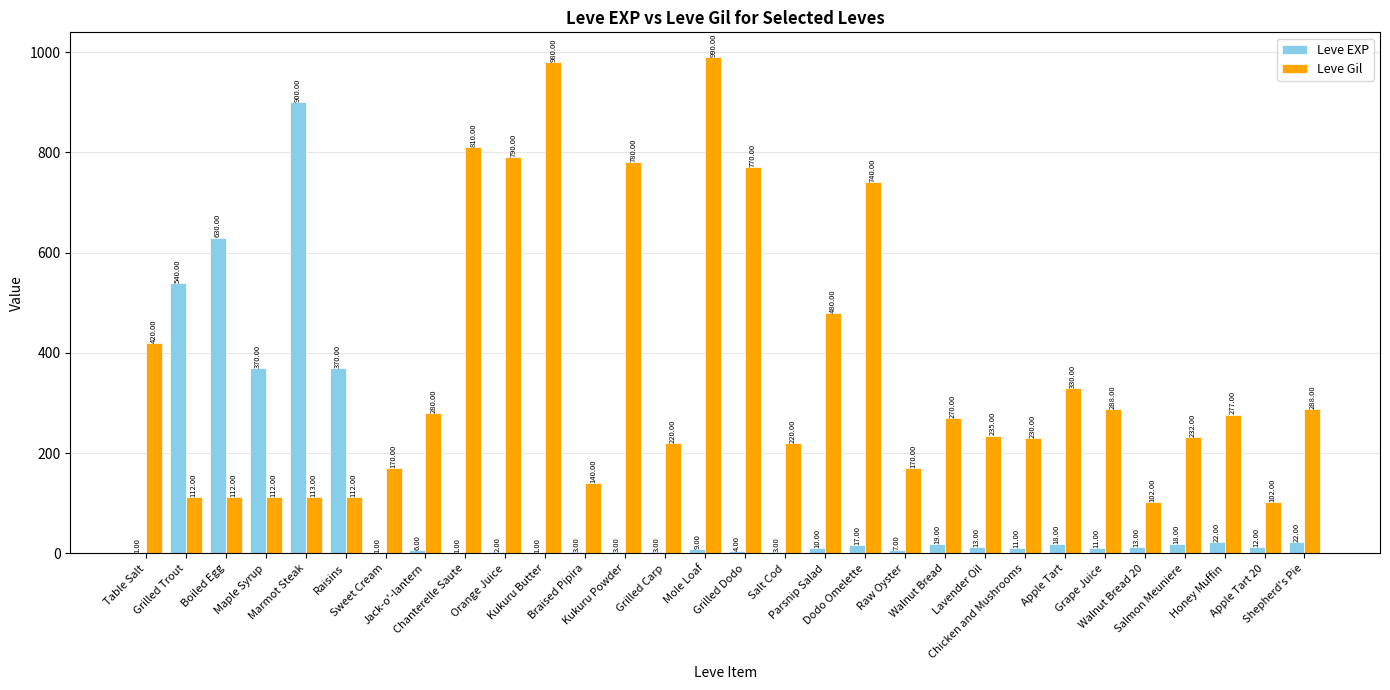

What is the maximum value shown in the chart?

990